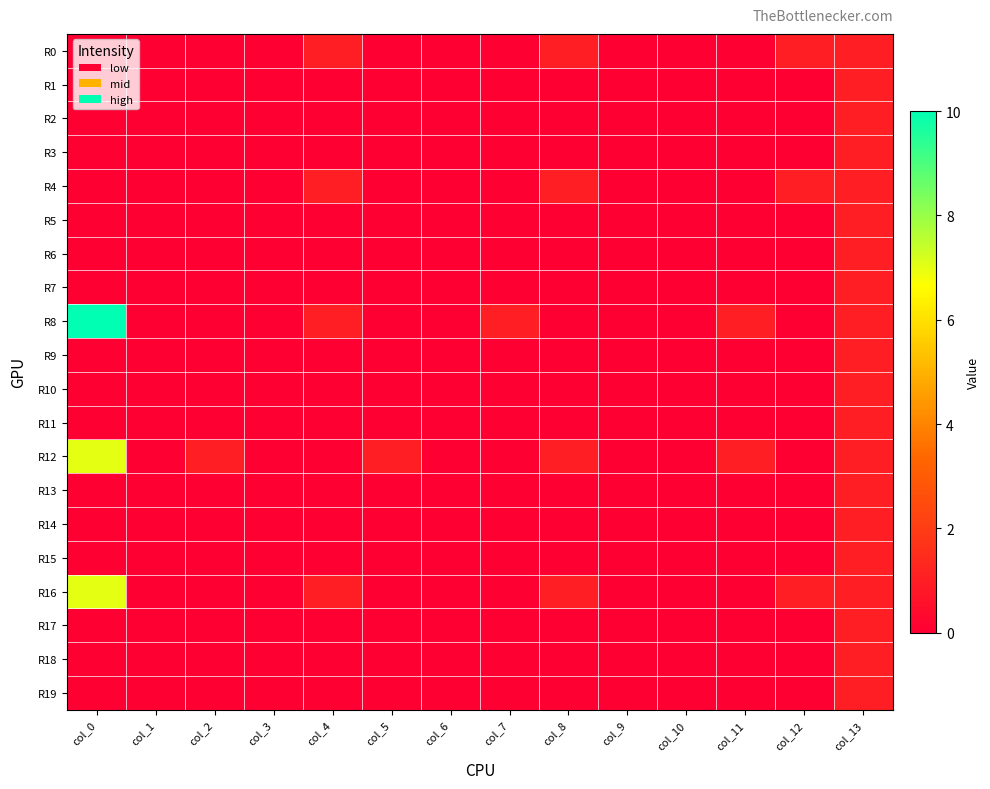

Between col_9 and col_10, which series saw the biggest shift?

R0